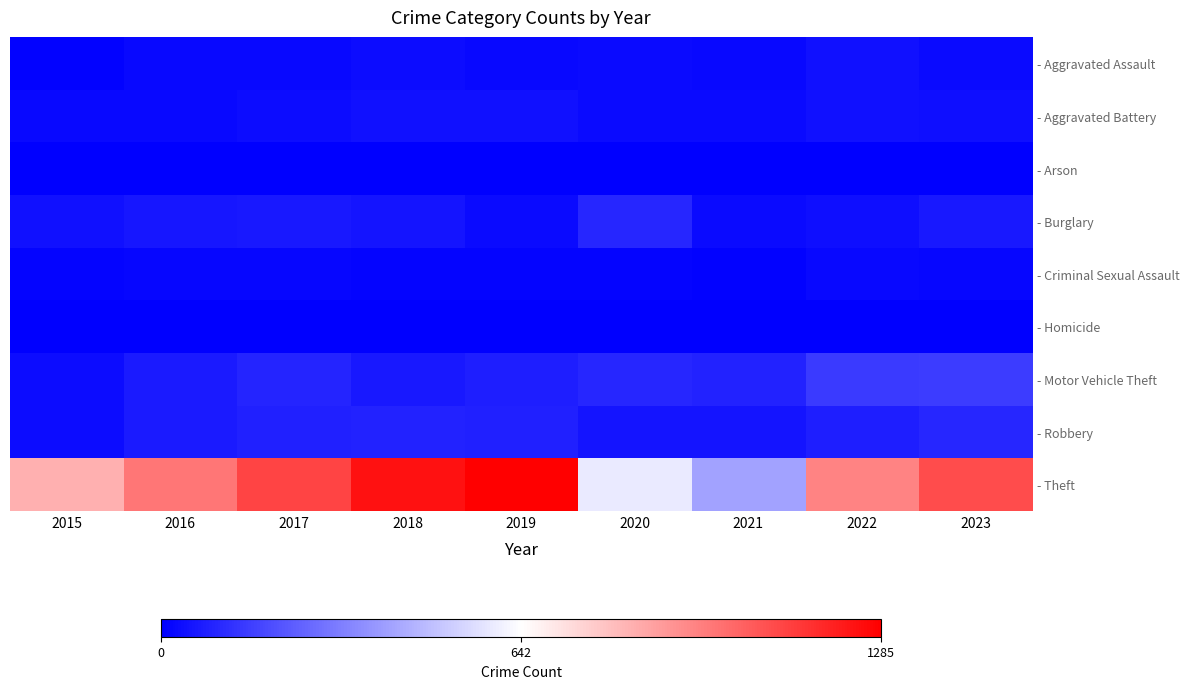

At which category does the chart reach its peak across all series?

2019